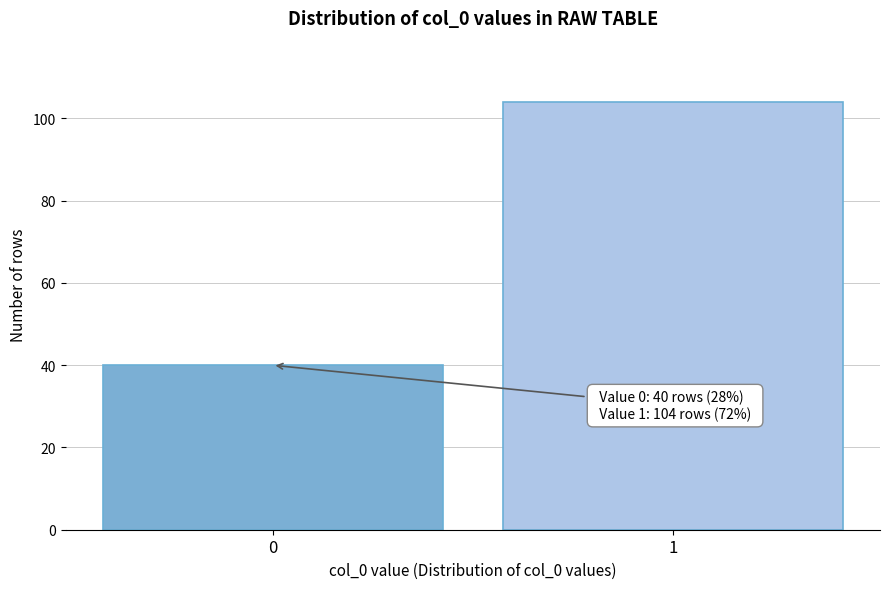

Reading left to right, transcribe all the data shown in this chart.

0=40	1=104